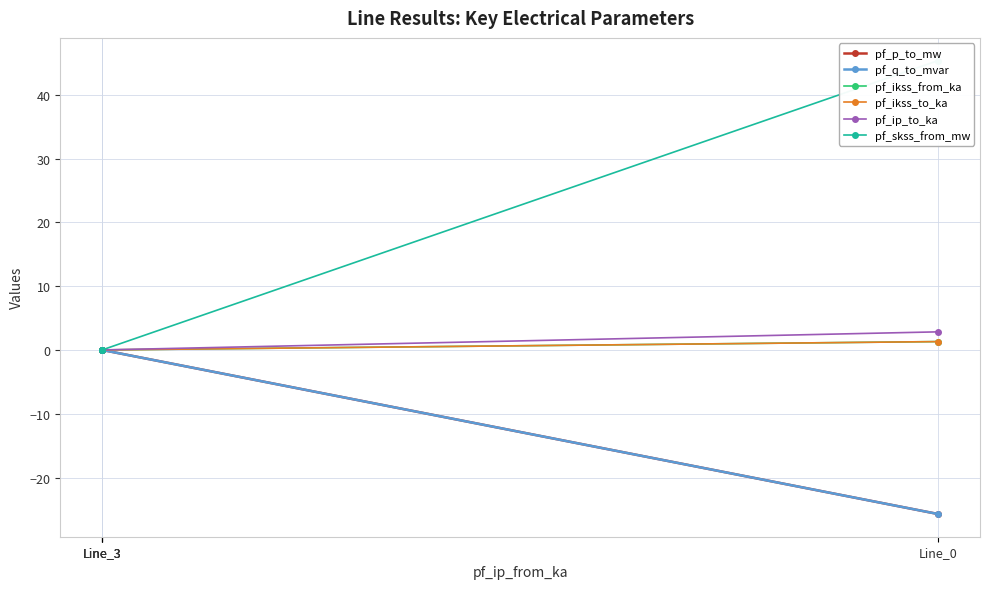

Which category has the highest value in the pf_p_to_mw series?

Line_3